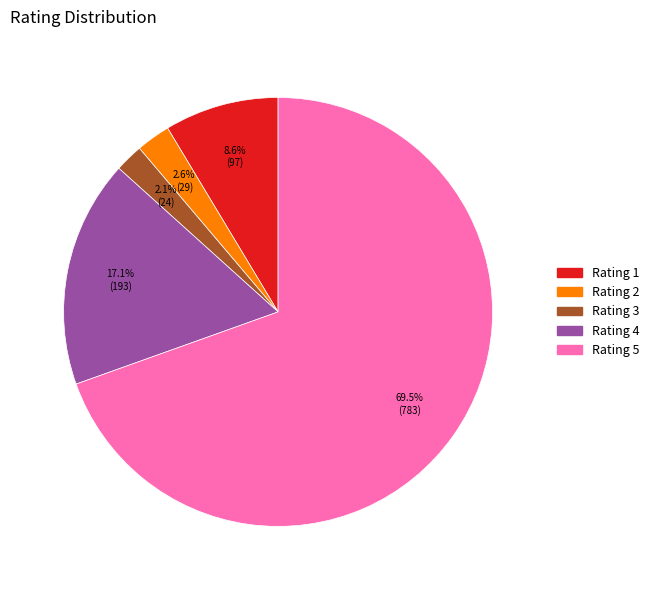

Does any single category account for the majority?

Yes